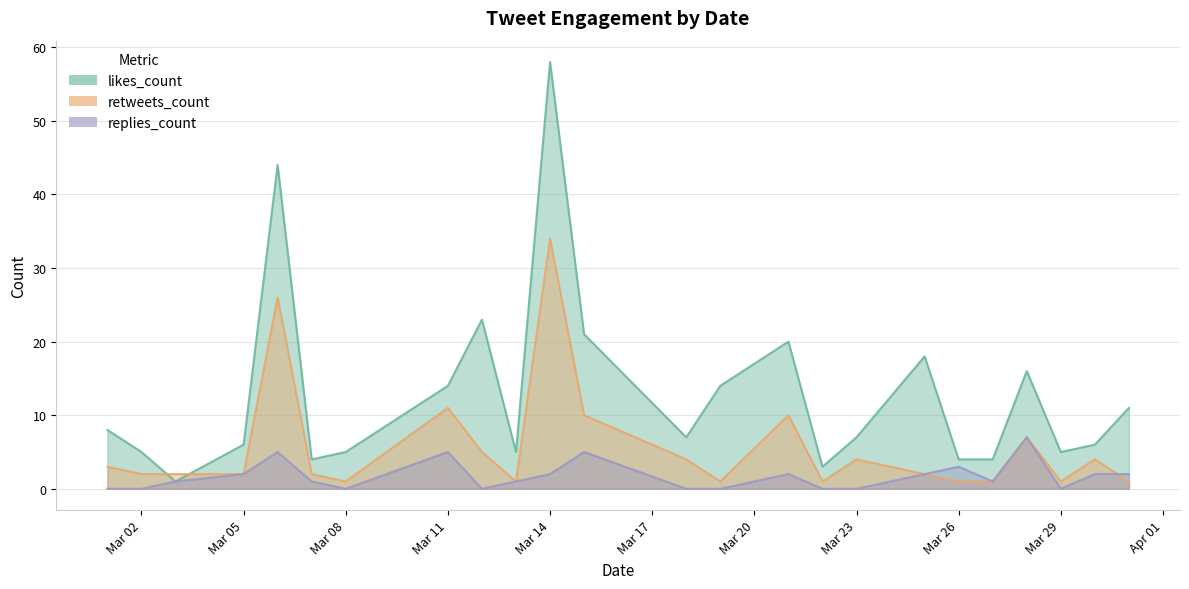

Which series has the widest spread of values?

likes_count